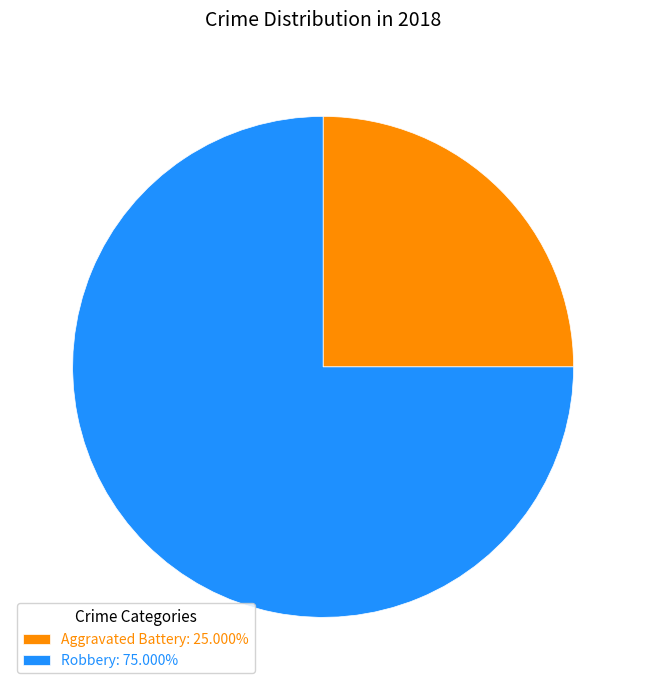

Do Robbery: 75.000% and Aggravated Battery: 25.000% together represent more than half of the pie?

Yes